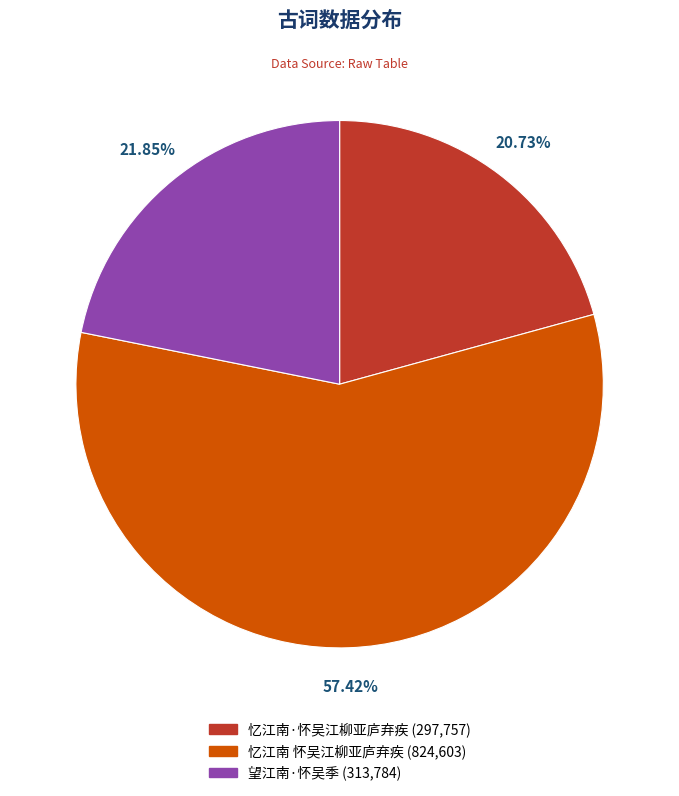

How many segments does this pie chart have?

3